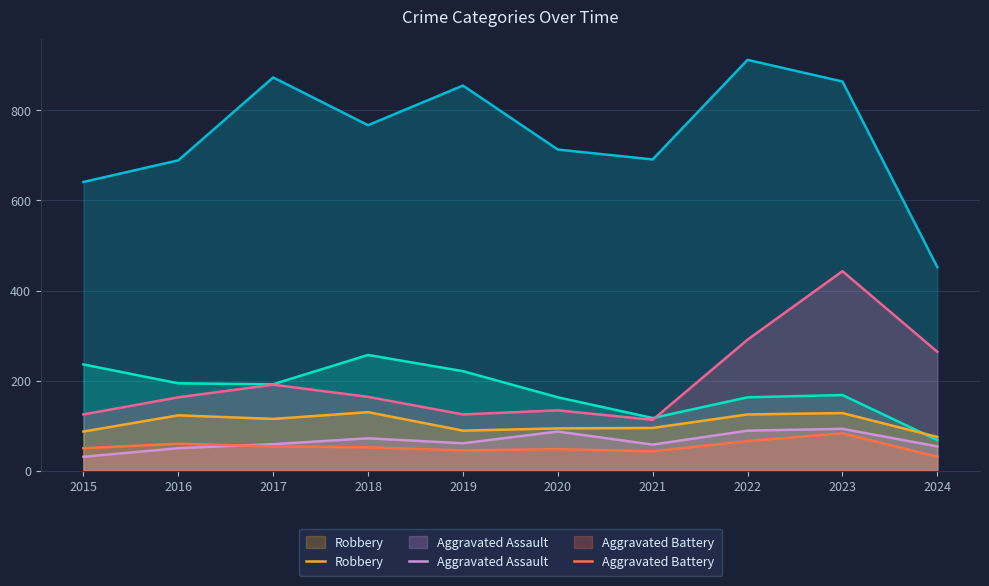

True or false: Aggravated Assault and Theft intersect in this chart.

False